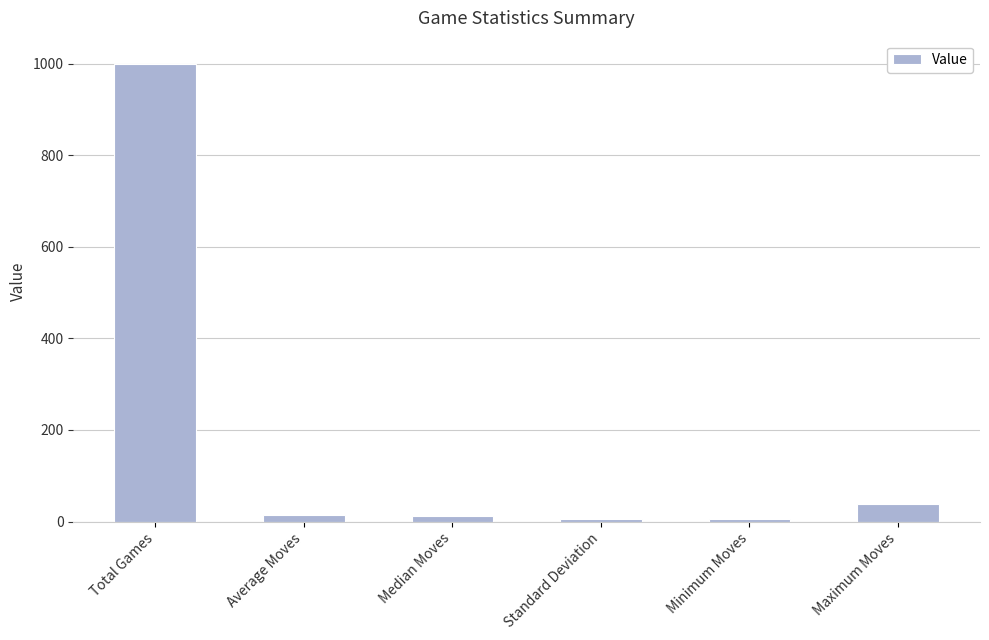

Is it true that the value at Maximum Moves is 38.0?

True